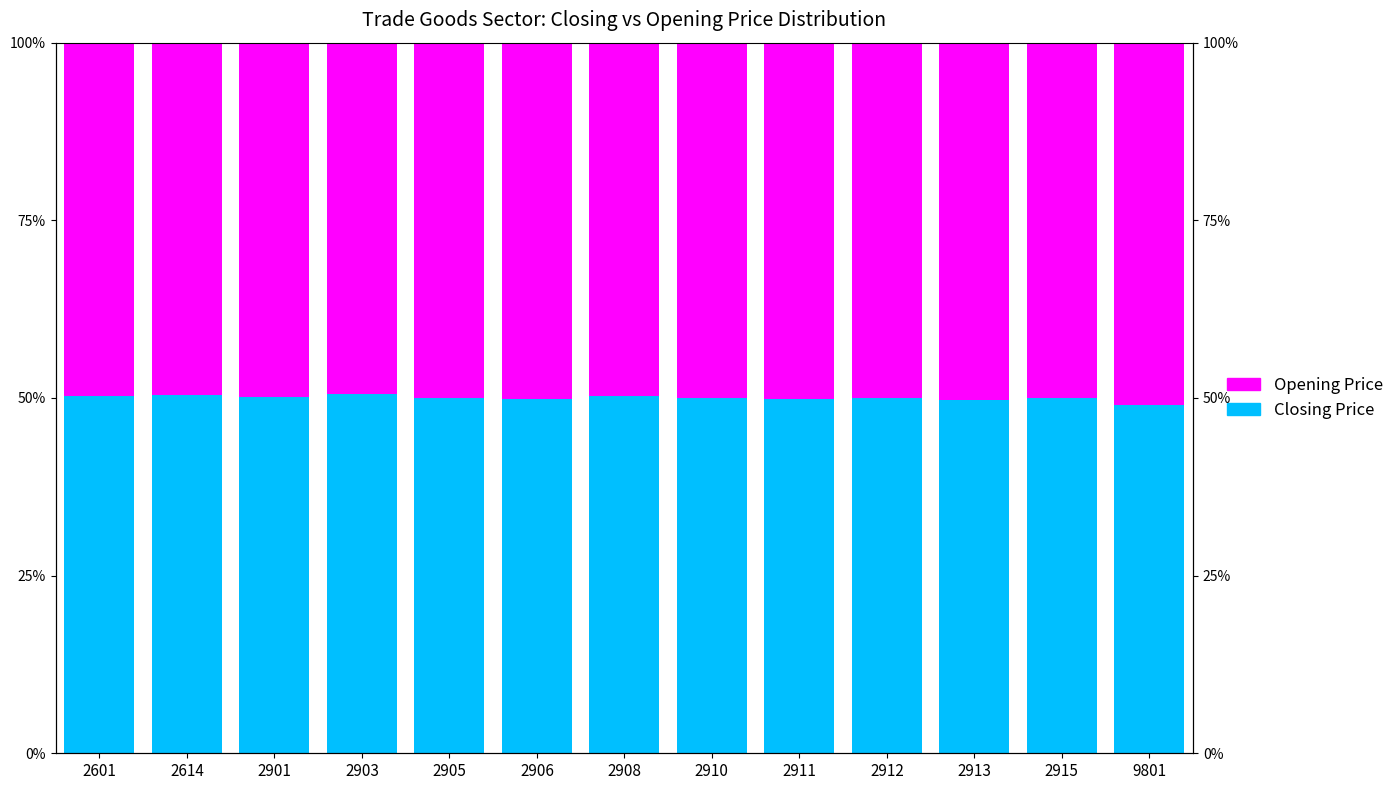

Is the value of Opening Price at 2915 greater than the value of Closing Price at 2903?

No